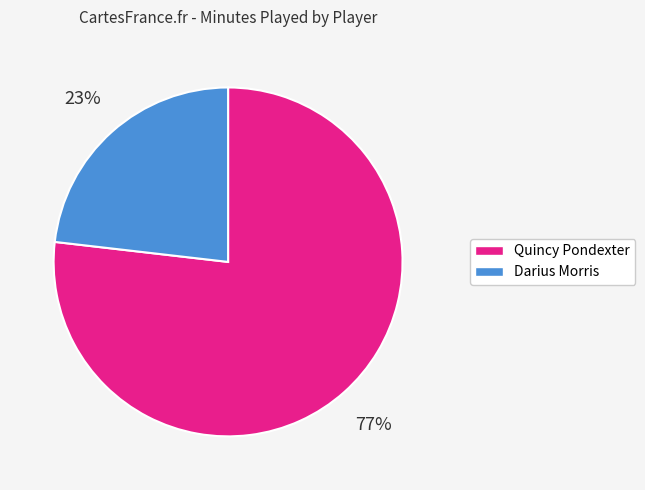

To the nearest percent, what is the difference between the largest and smallest slice percentages?

54%